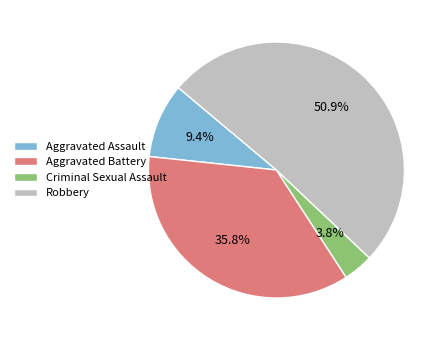

To the nearest percent, what portion does Robbery represent?

51%